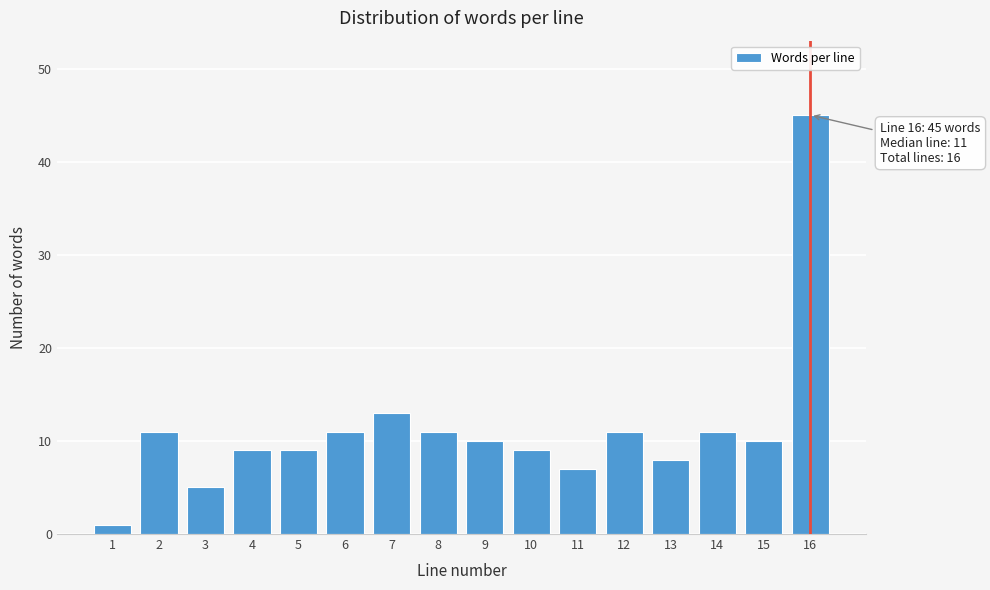

Reading right to left, what are all the values shown in this chart?

45	10	11	8	11	7	9	10	11	13	11	9	9	5	11	1